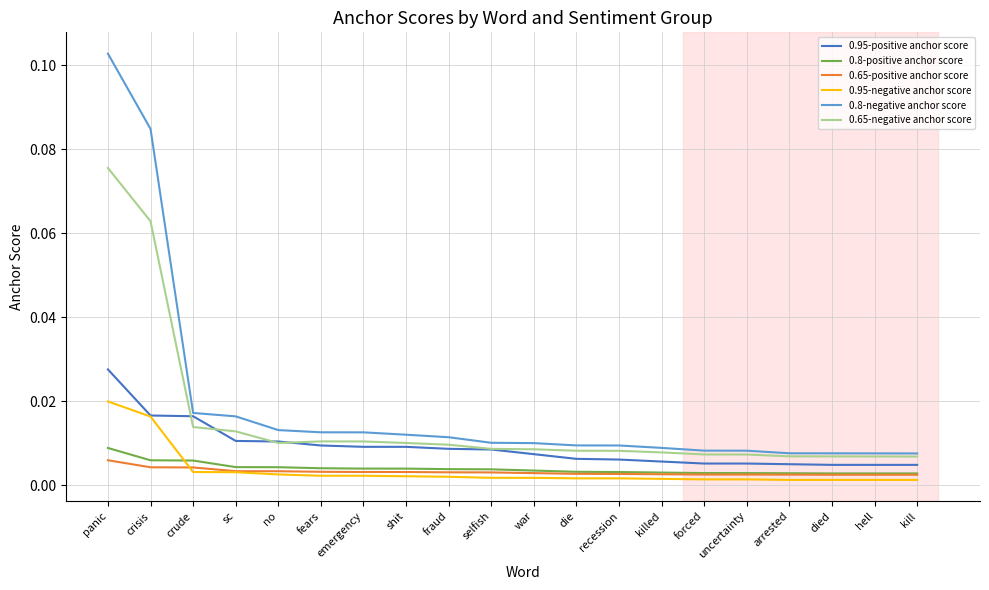

Which series has the widest spread of values?

0.8-negative anchor score